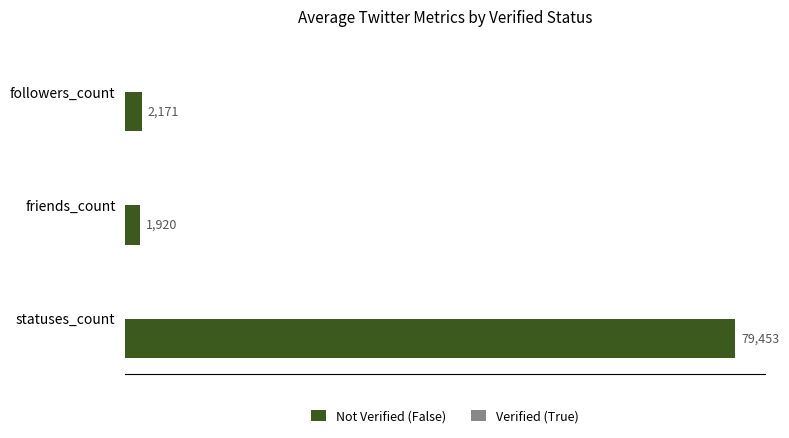

What is the ratio of the value at statuses_count to the value at friends_count?

41.4